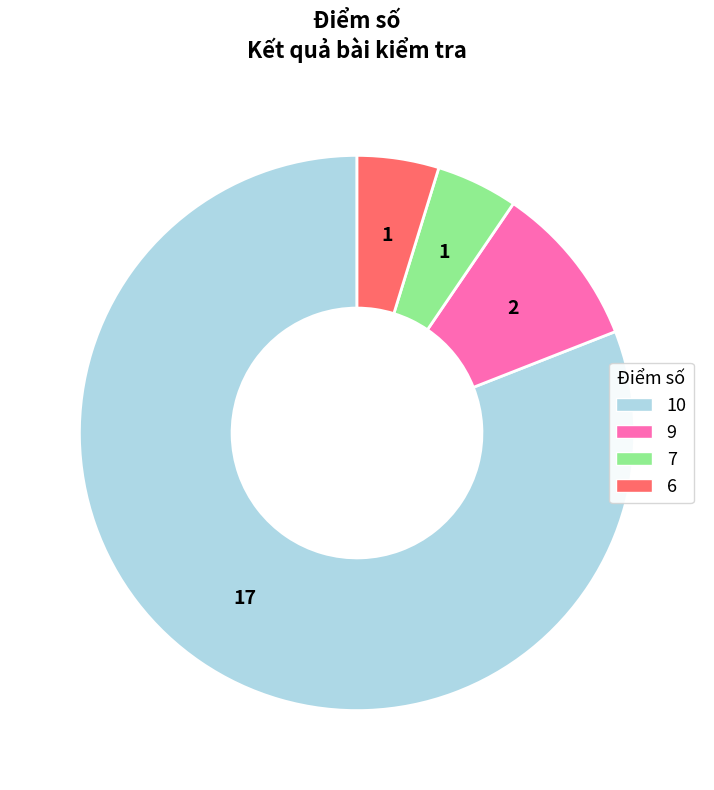

What is the largest slice in the pie chart?

10